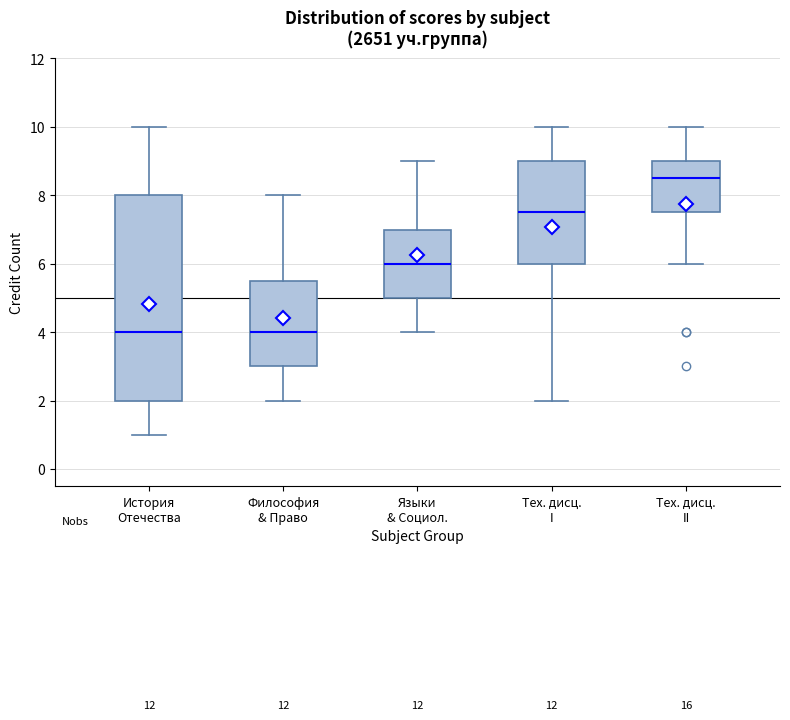

Where does the upper whisker of the box for Языки & Социол. end on the y-axis? The values are not printed on the chart, so give them approximately, as read against the axis.

9.0